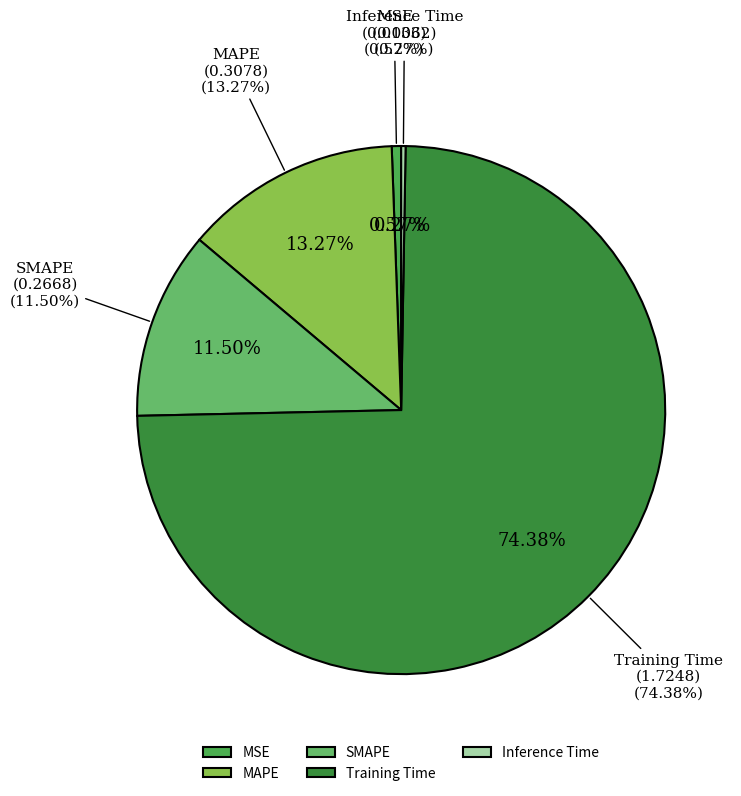

Is the sum of Inference Time and MSE greater than half?

No